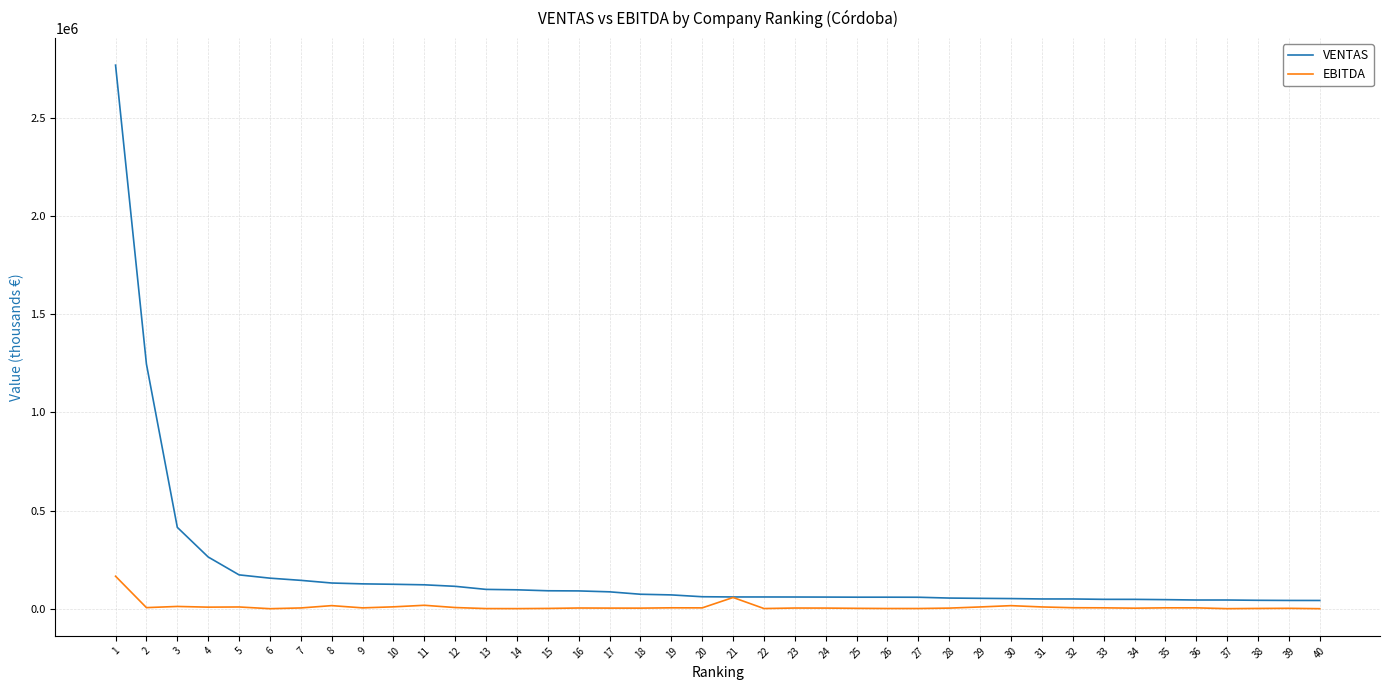

At which category does the chart reach its peak across all series?

1